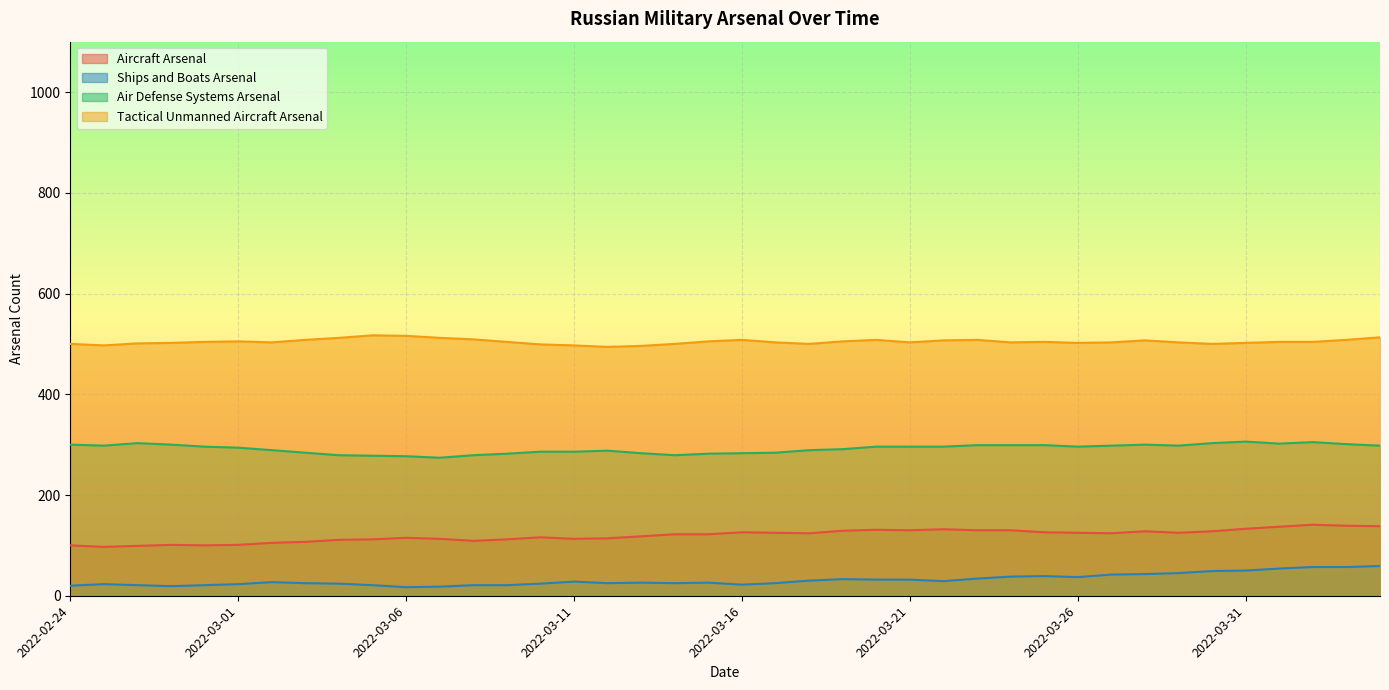

At which label does Air Defense Systems Arsenal first exceed 296?

2022-02-24